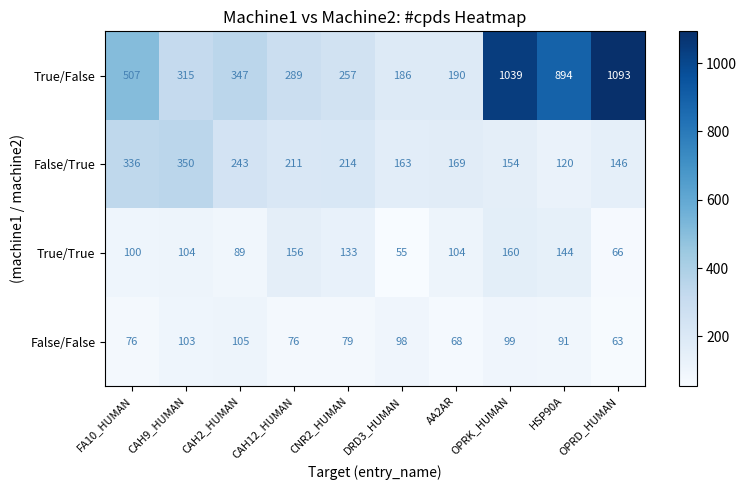

What is the spread (max minus min) of values at AA2AR?

122